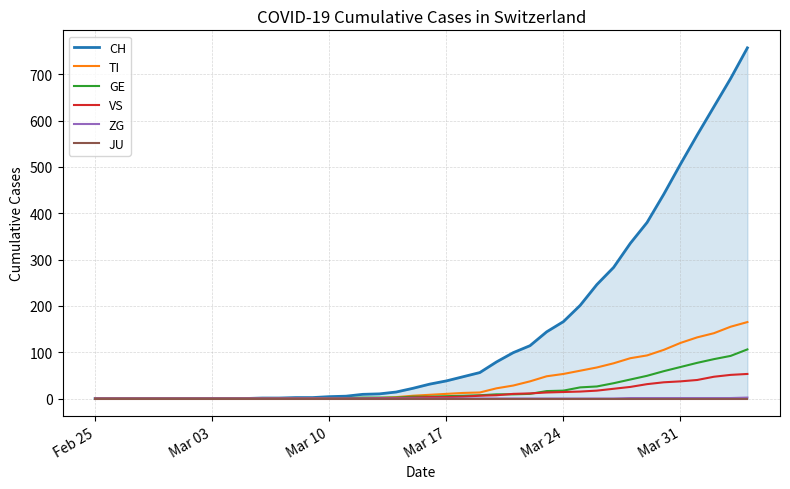

What is the difference between the maximum and second lowest values in the TI series?

165